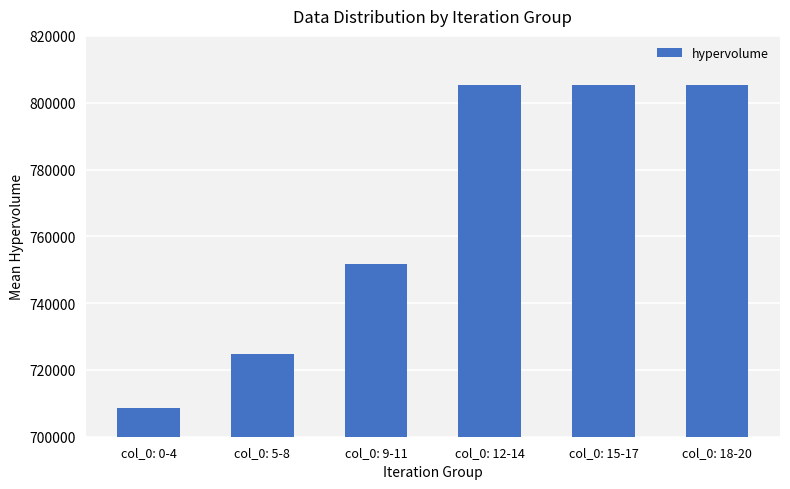

What is the label of the 6th bar from the left?

col_0: 18-20